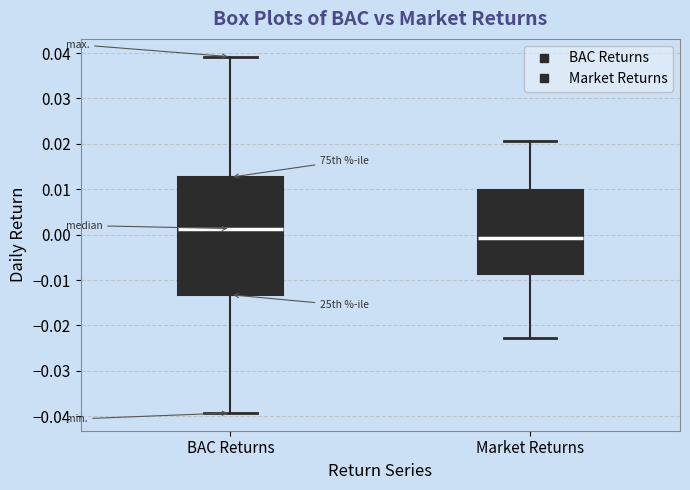

Which box's median line is the highest?

BAC Returns